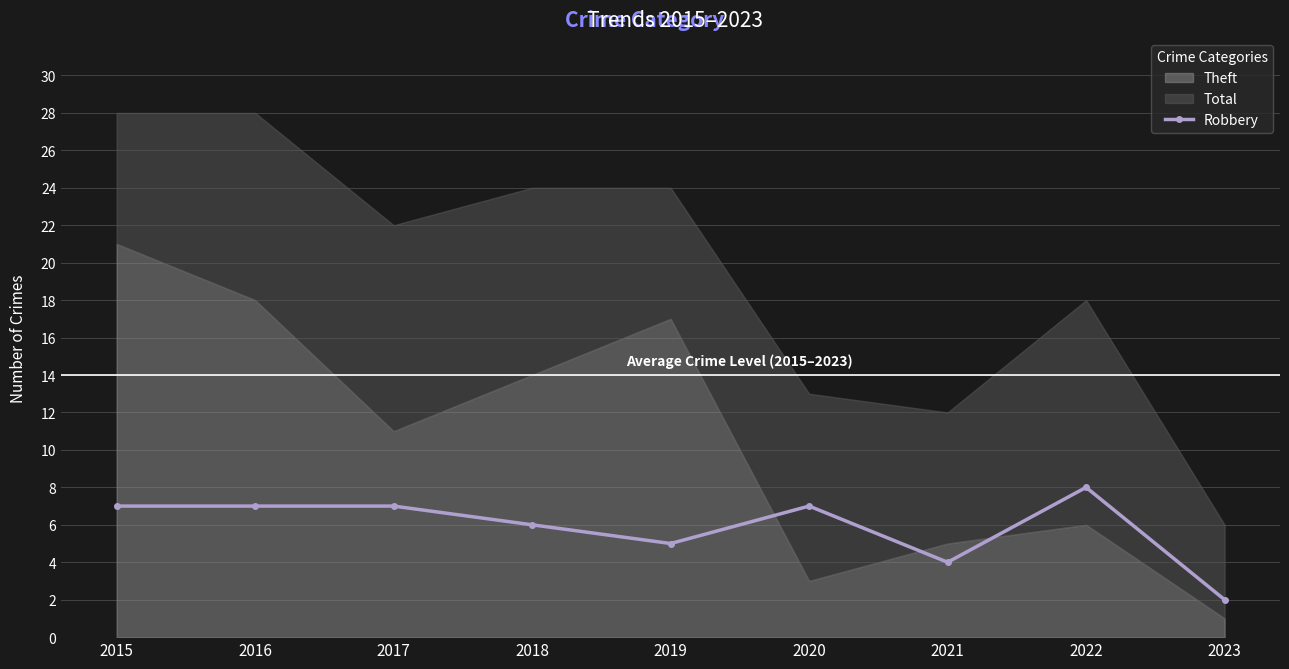

Which category has the lowest value in the Robbery series?

2023